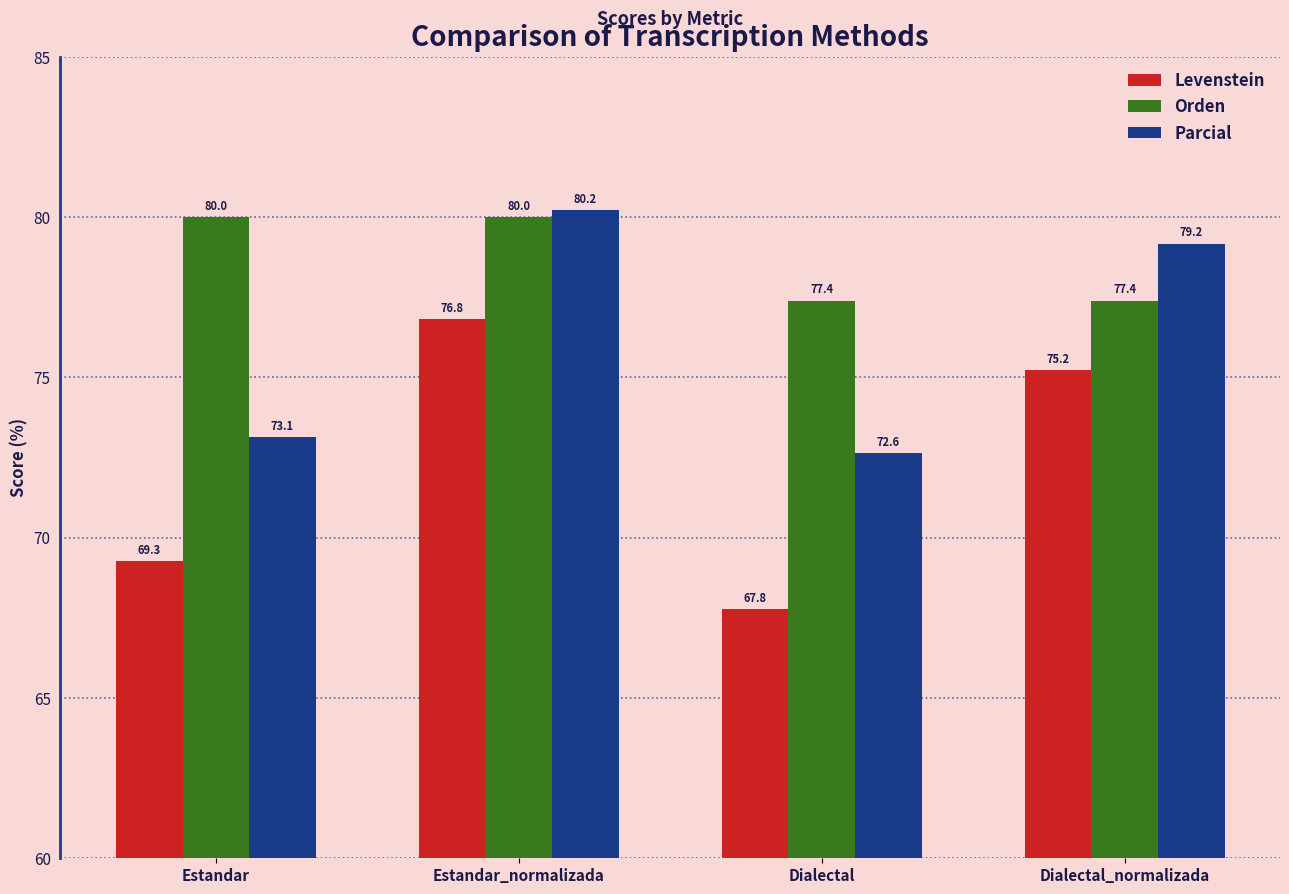

The value of Parcial at Estandar is 114.2. True or false?

False